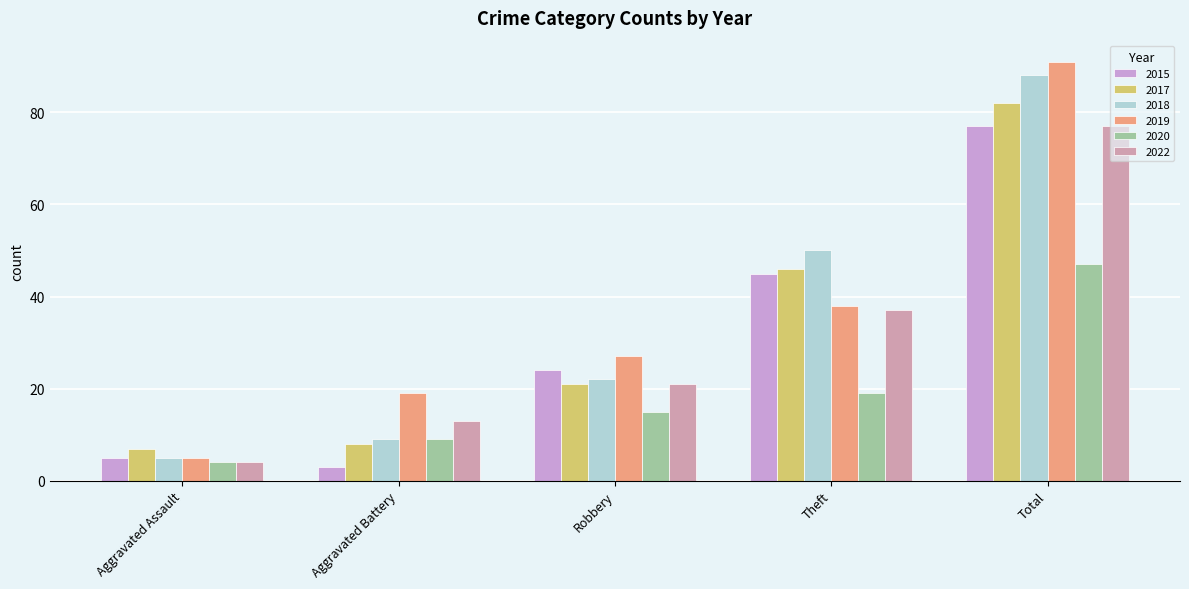

The value of 2015 at Robbery is 7. True or false?

False